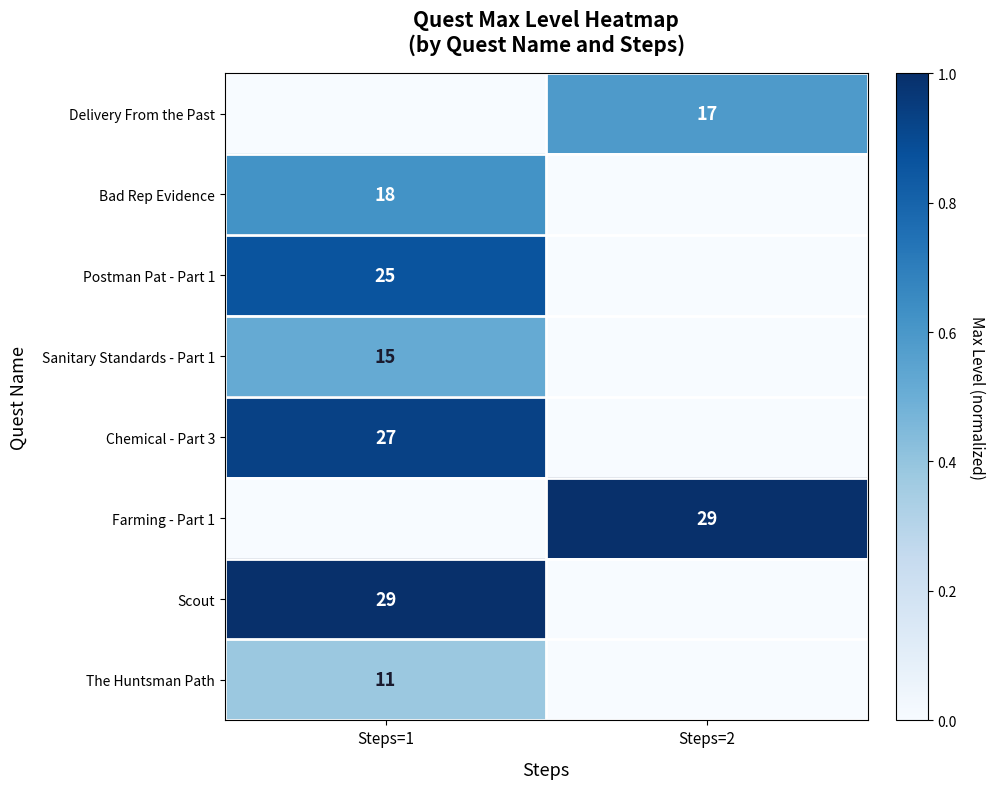

The value of Scout at Steps=1 is 45. True or false?

False